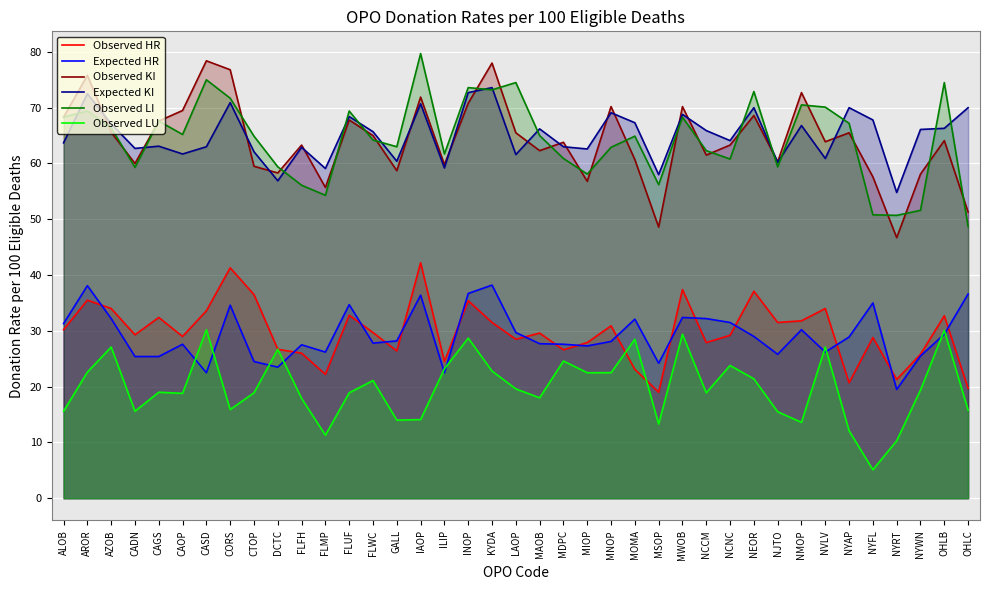

How many interior local peaks does the Observed LU series have?

12